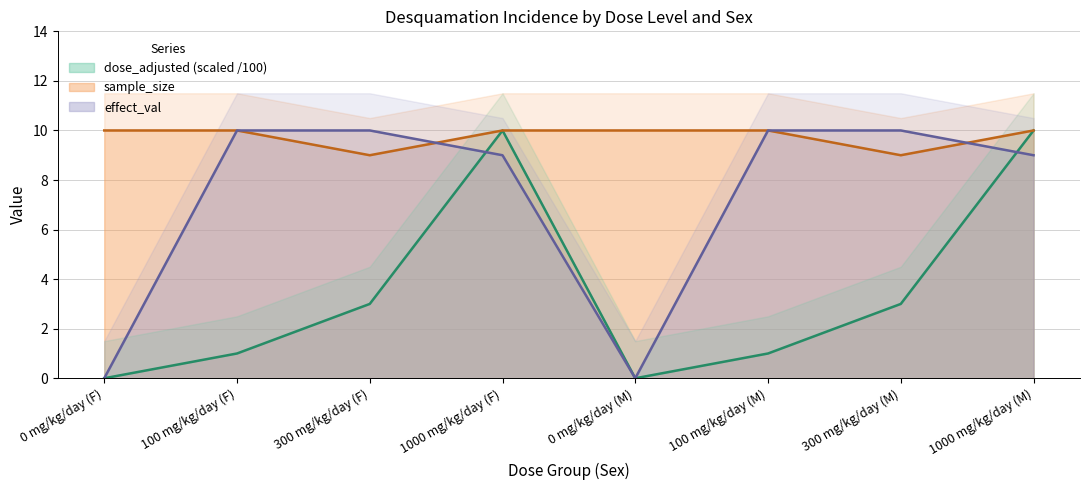

Which category has the highest value across all series?

1000 mg/kg/day (F)